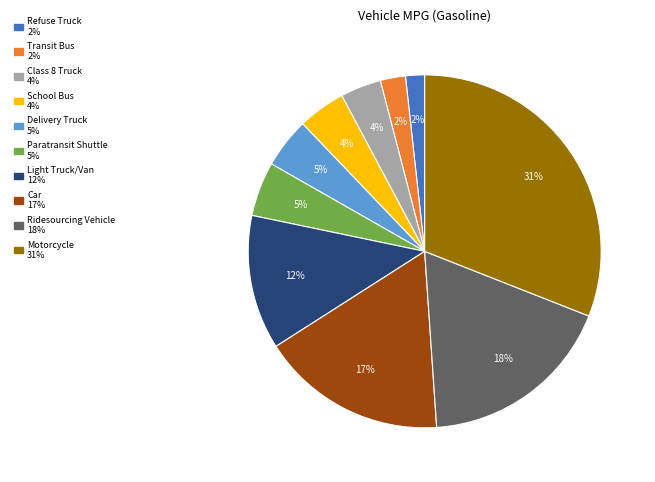

What percentage is the Car slice, to the nearest percent?

17%